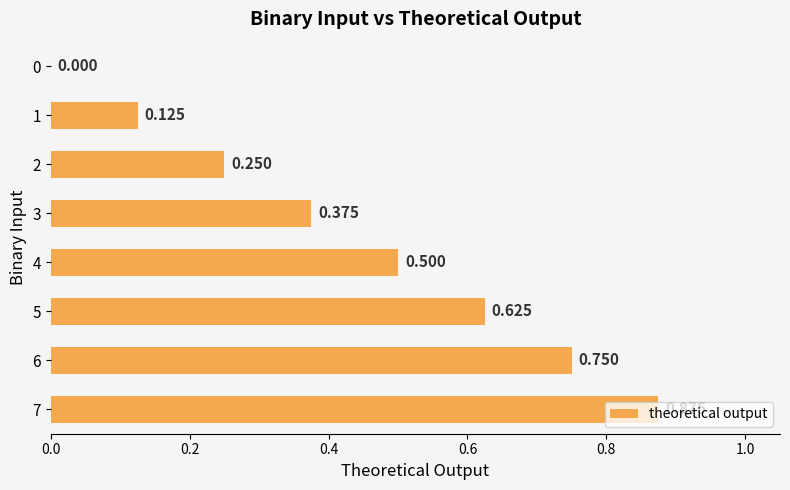

What is the maximum value shown in the chart?

0.9